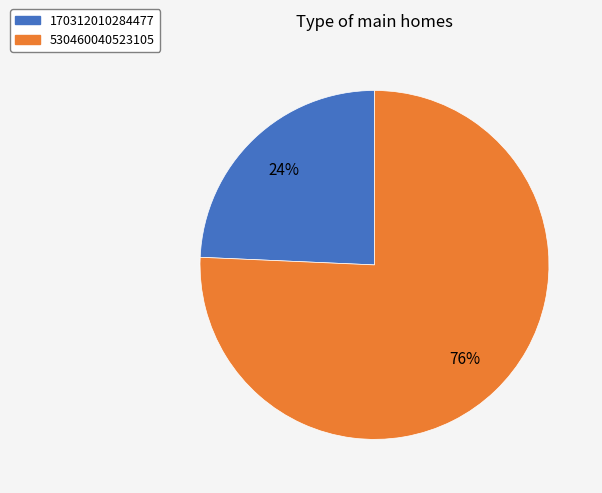

What is the smallest slice in the pie chart?

170312010284477